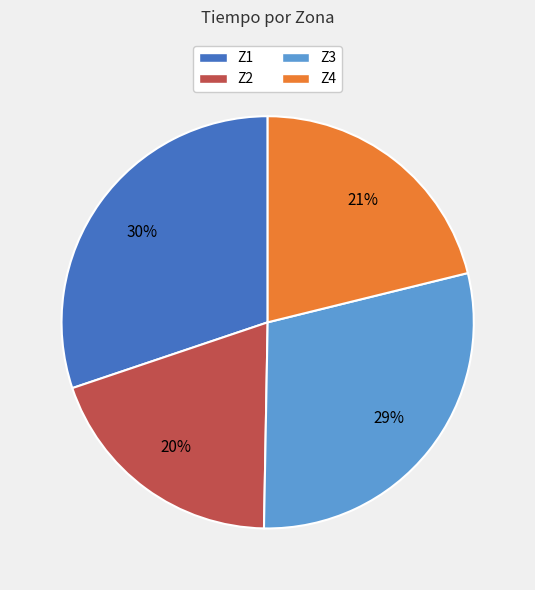

Is it true that Z3 is 29% of the pie?

True